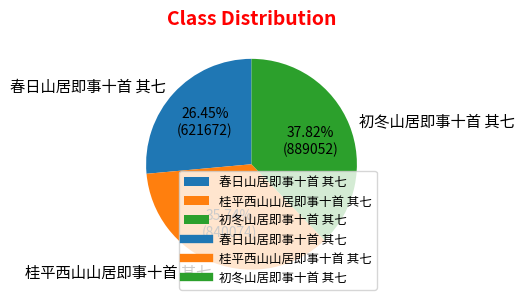

To the nearest percent, what portion does 春日山居即事十首 其七 represent?

26%